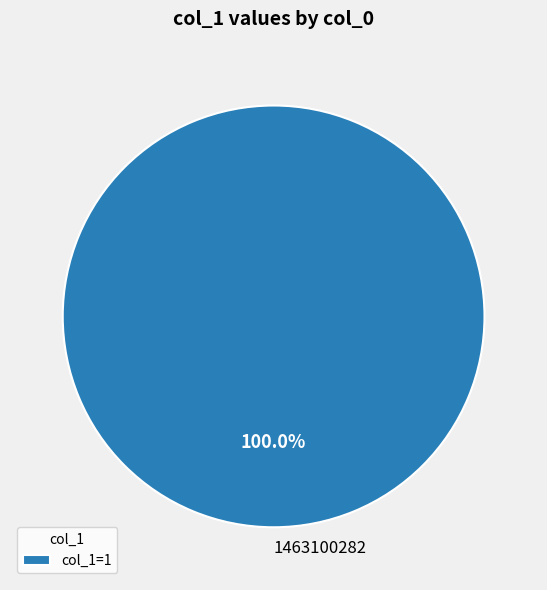

What percentage is the 1463100282 slice, to the nearest percent?

100%